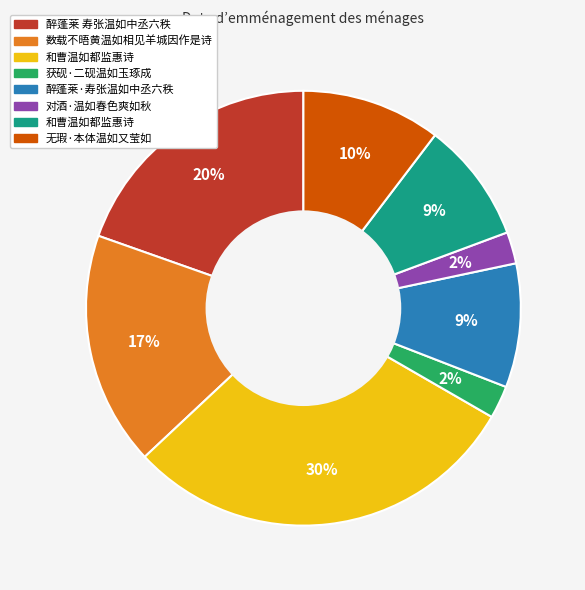

Does any single category account for the majority?

No